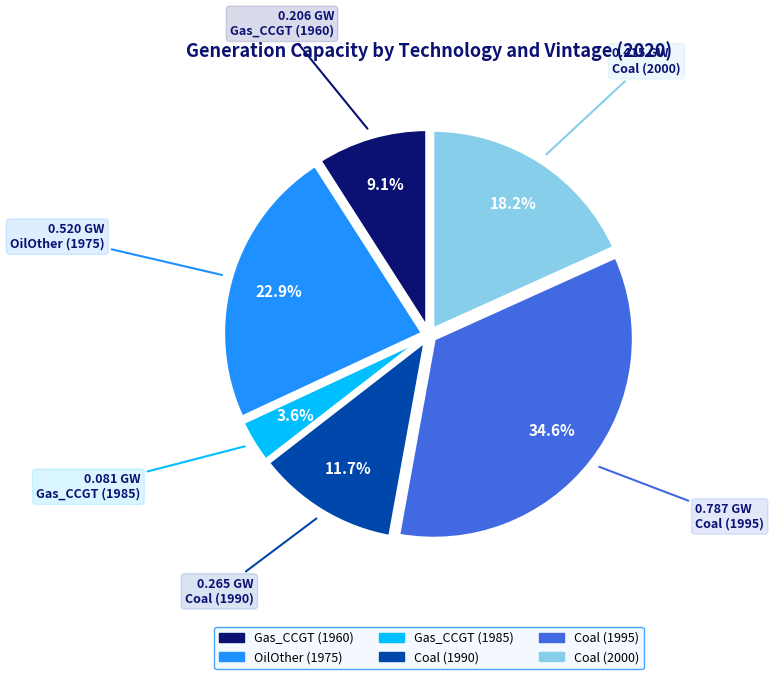

Is it true that Coal (1990) is 2% of the pie?

False